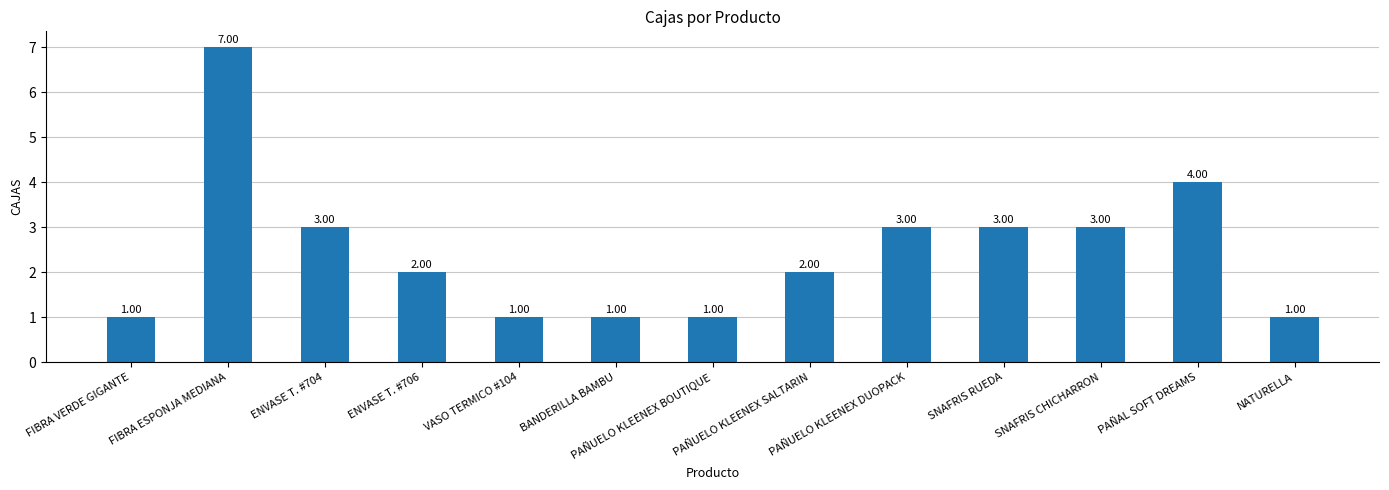

What is the difference between the maximum and minimum values?

6